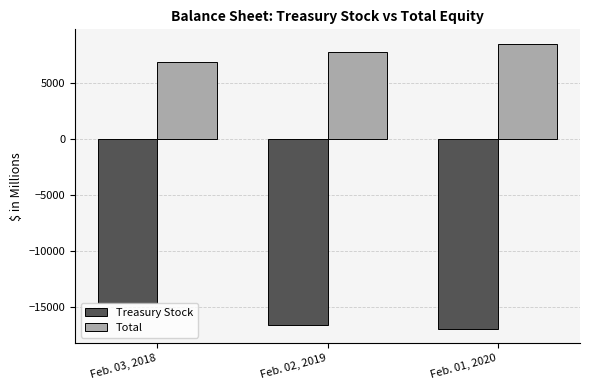

Is the value of Treasury Stock at Feb. 01, 2020 greater than the value of Total at Feb. 01, 2020?

No